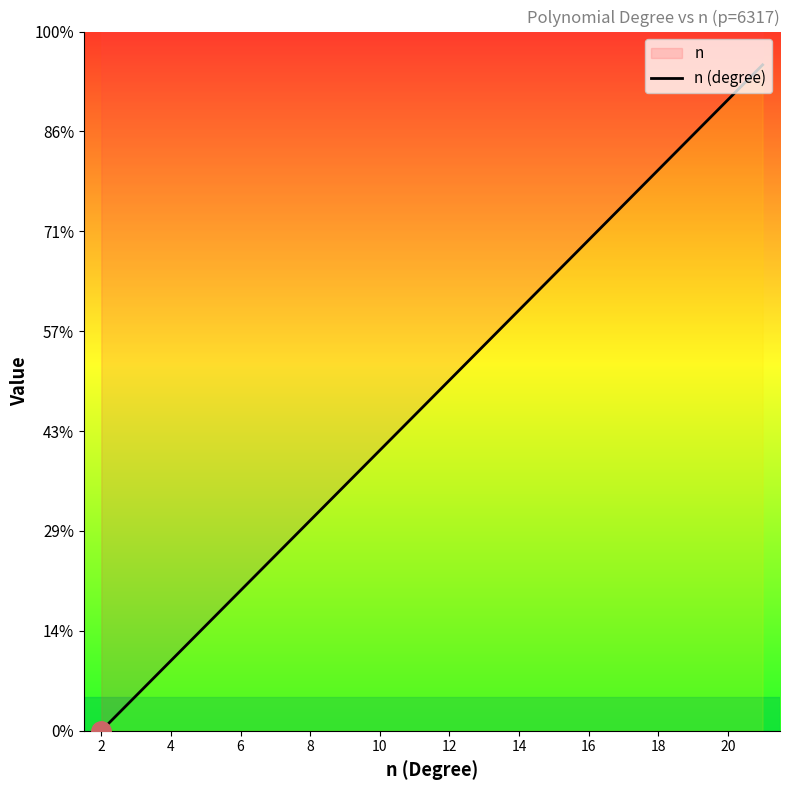

True or false: the data has more than 2 interior local peaks.

False